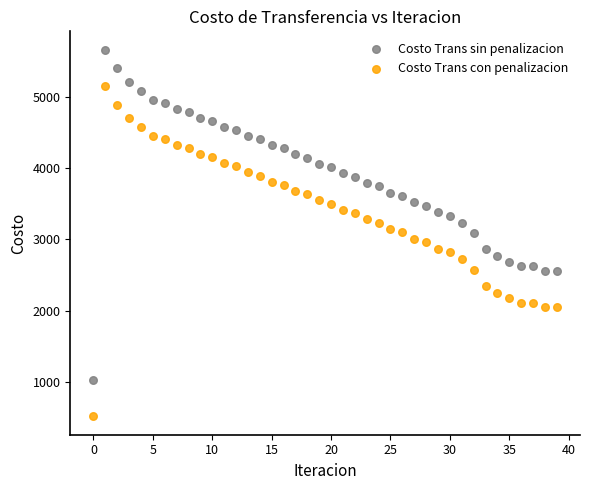

Which series contains the lowest Y value?

Costo Trans con penalizacion